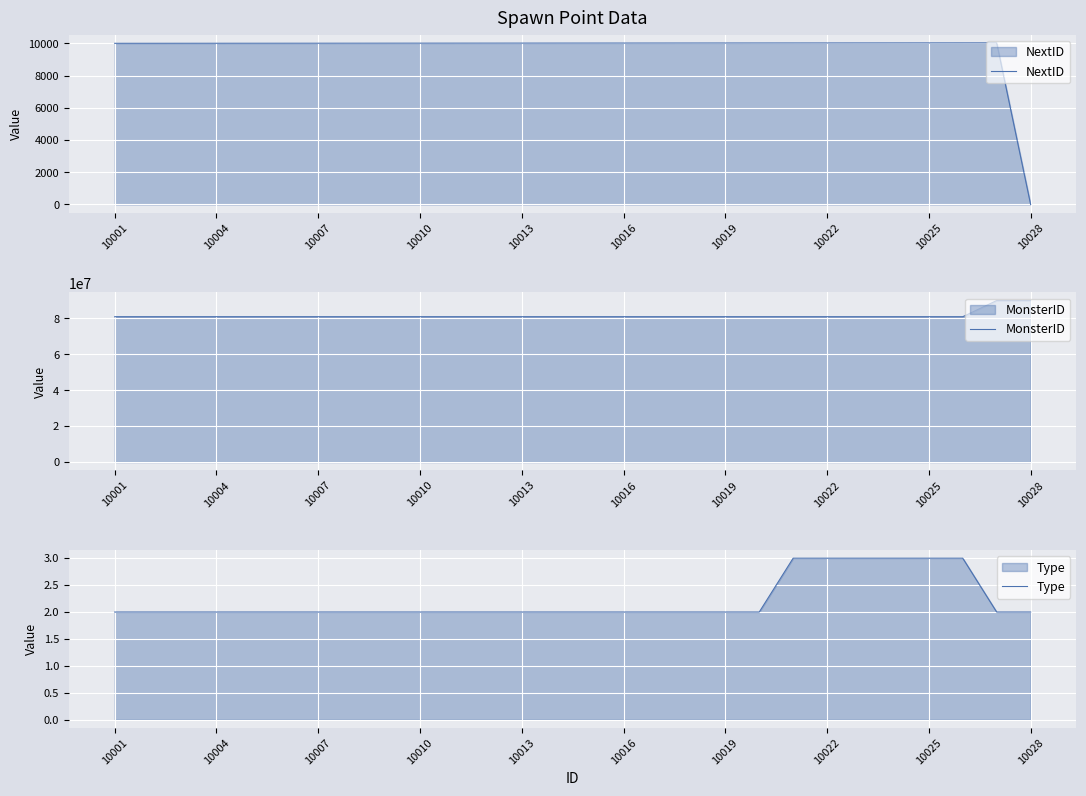

At which label does MonsterID reach its peak?

26